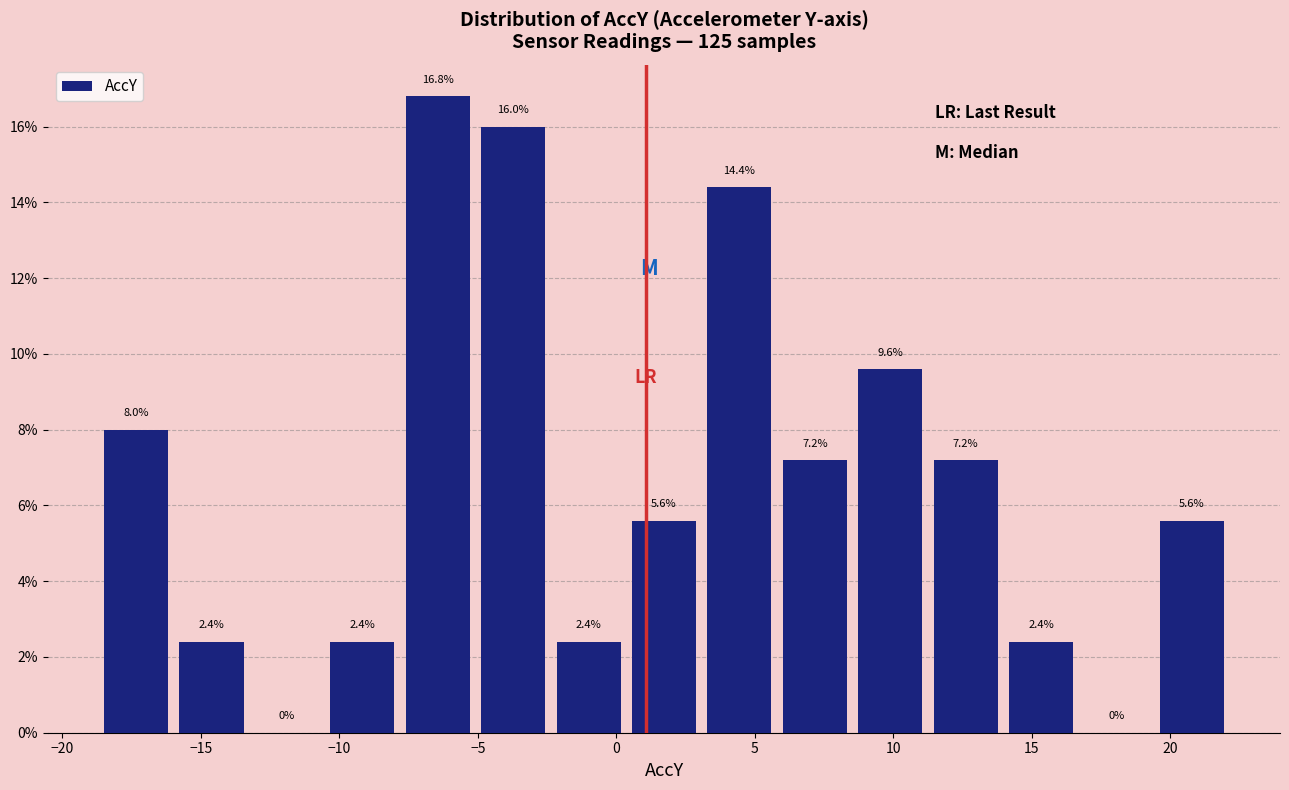

How tall is the bar that spans 14.0 to 16.5 on the x-axis? The bar edges are not printed on the chart, so give them approximately, as read against the axis.

2.4